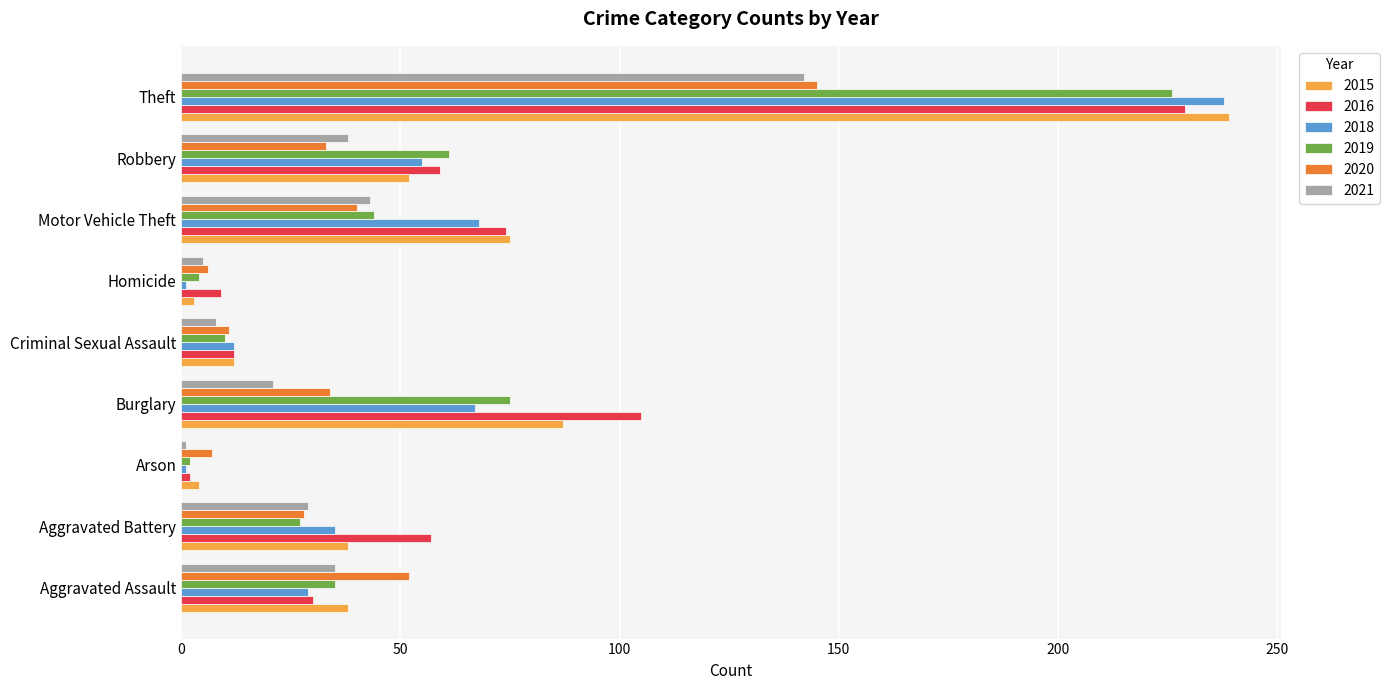

Which series changed the most between Aggravated Assault and Criminal Sexual Assault?

2020